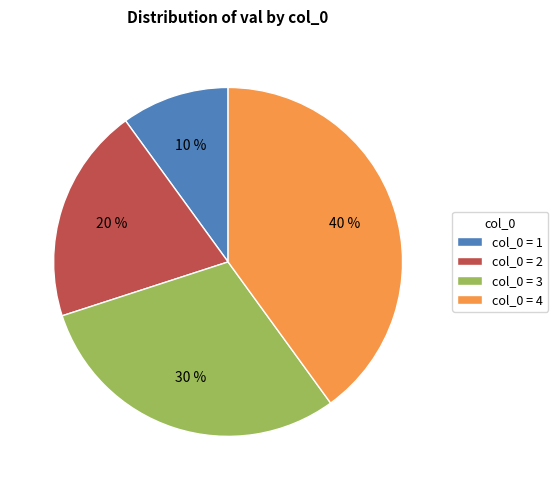

How many slices are in this pie chart?

4